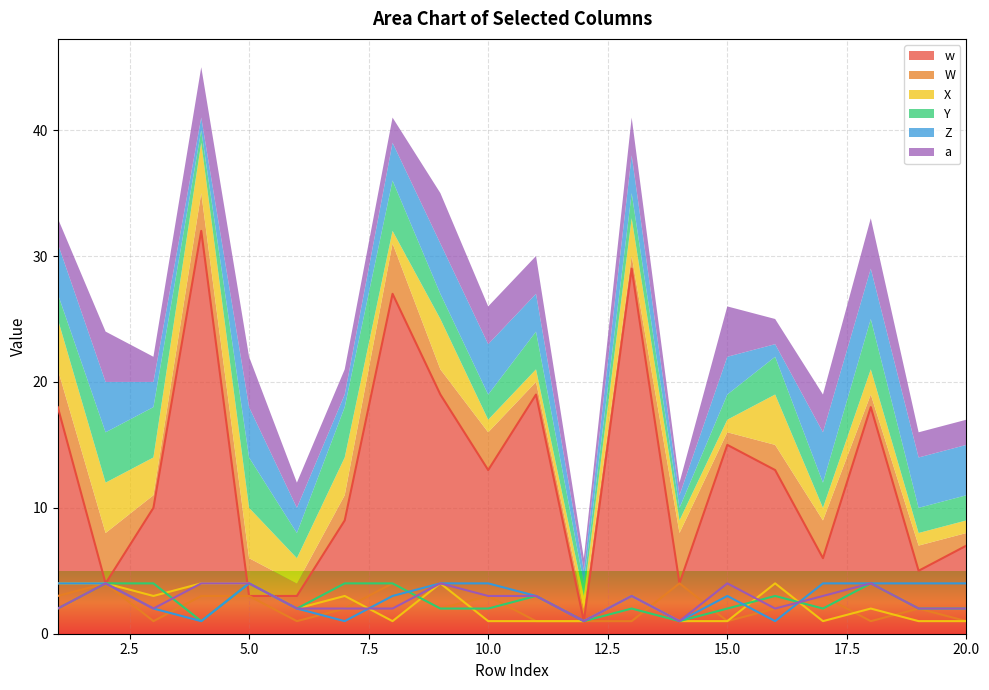

How many times do a and Y cross each other?

4